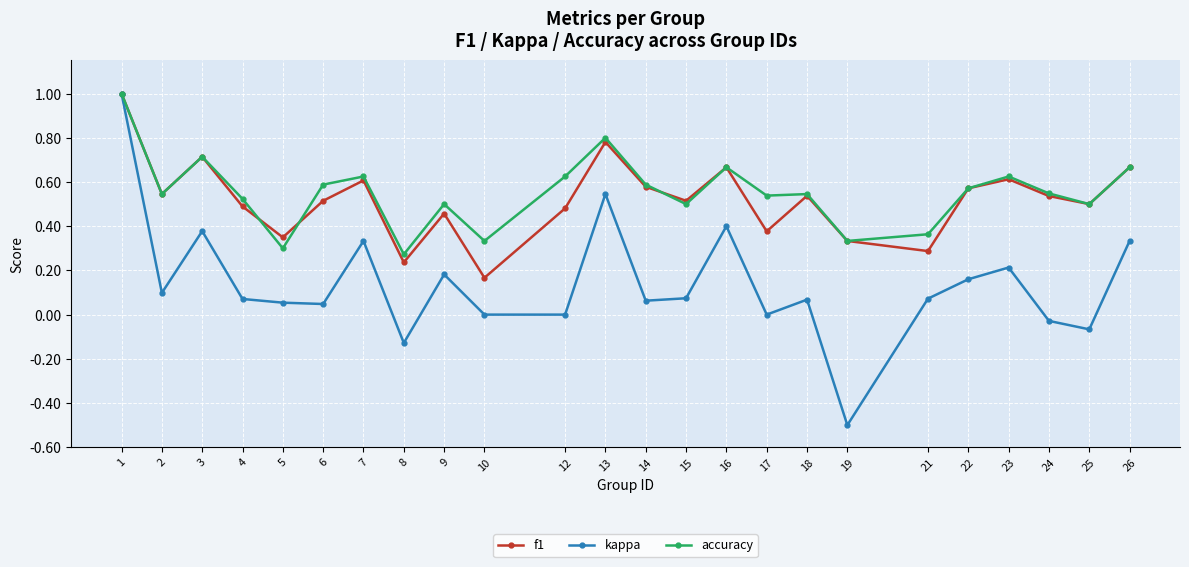

Which series has the largest total across all categories?

accuracy